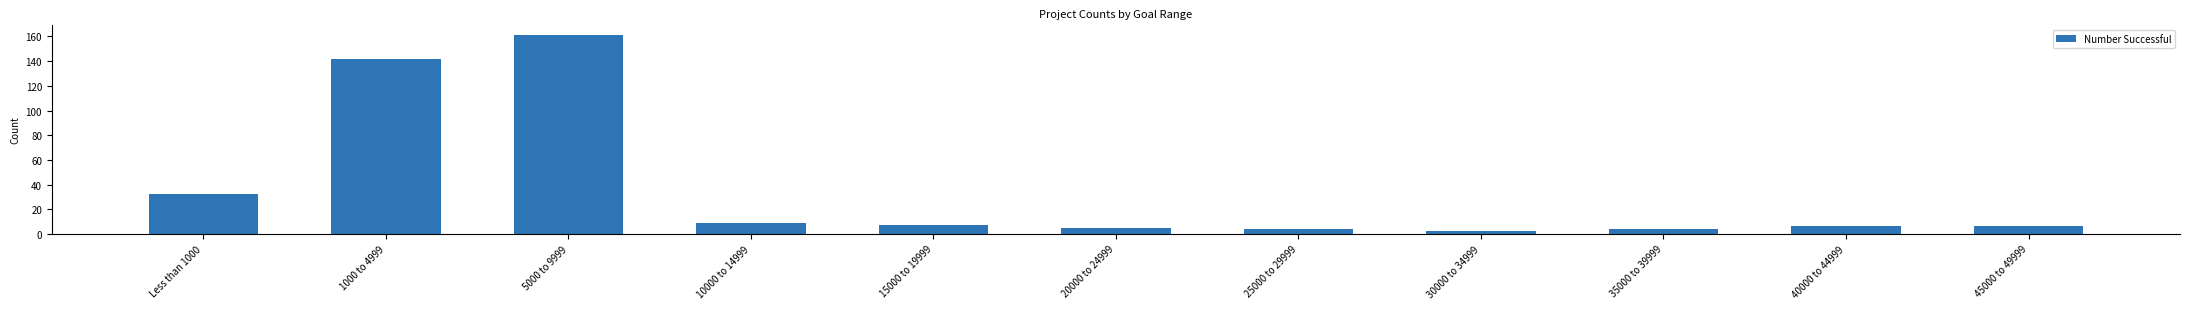

Which has a higher value, 5000 to 9999 or 25000 to 29999?

5000 to 9999